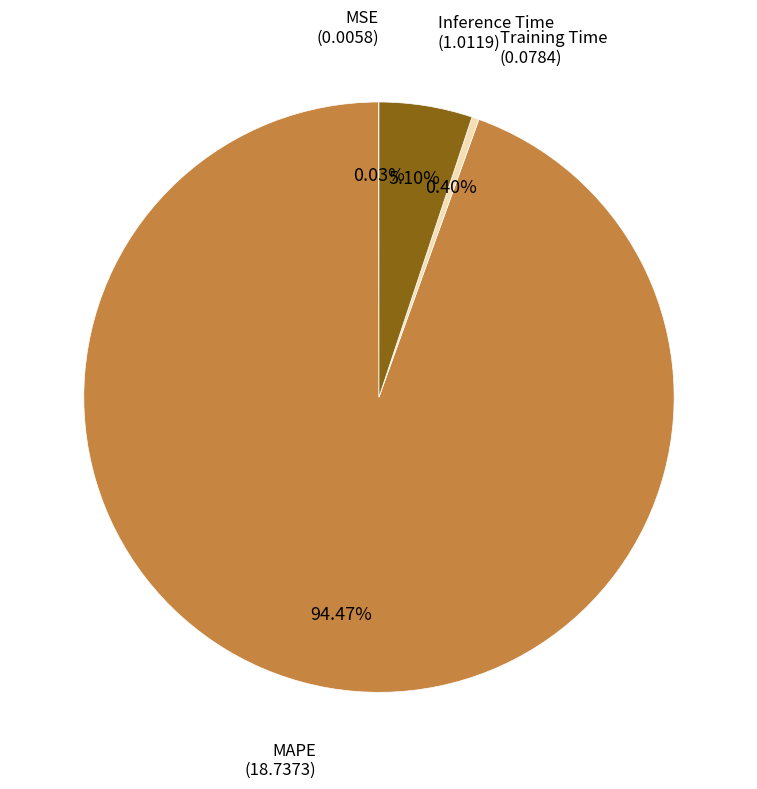

Does any single category account for the majority?

Yes